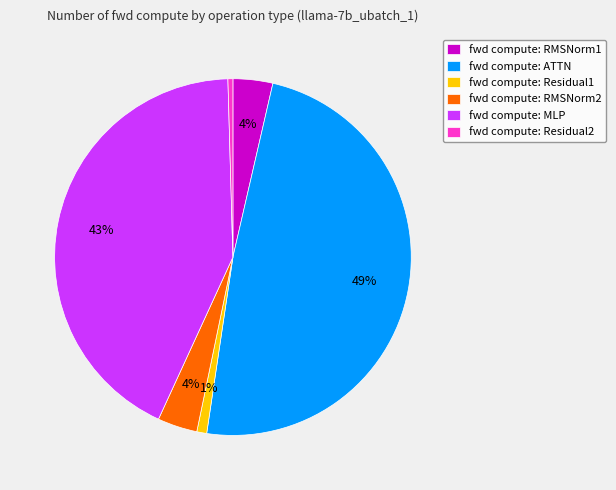

The fwd compute: MLP slice represents 43% of the pie. True or false?

True